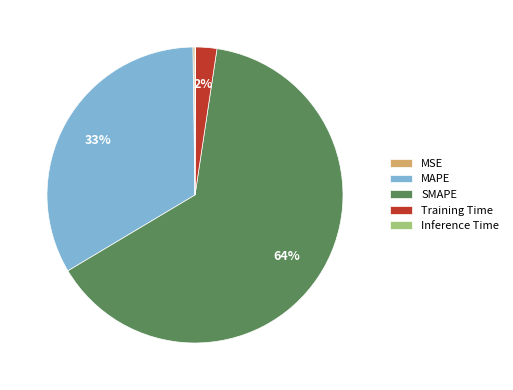

Is the sum of SMAPE and MAPE greater than half?

Yes